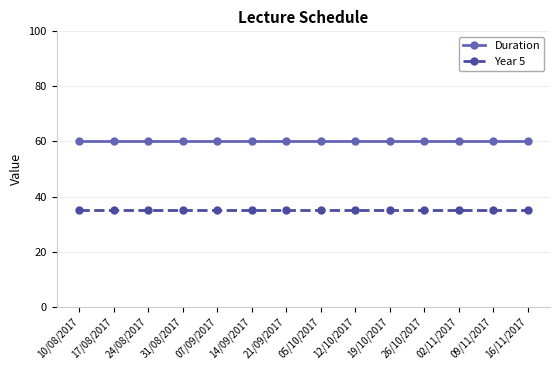

At how many categories does at least one series exceed 57?

14